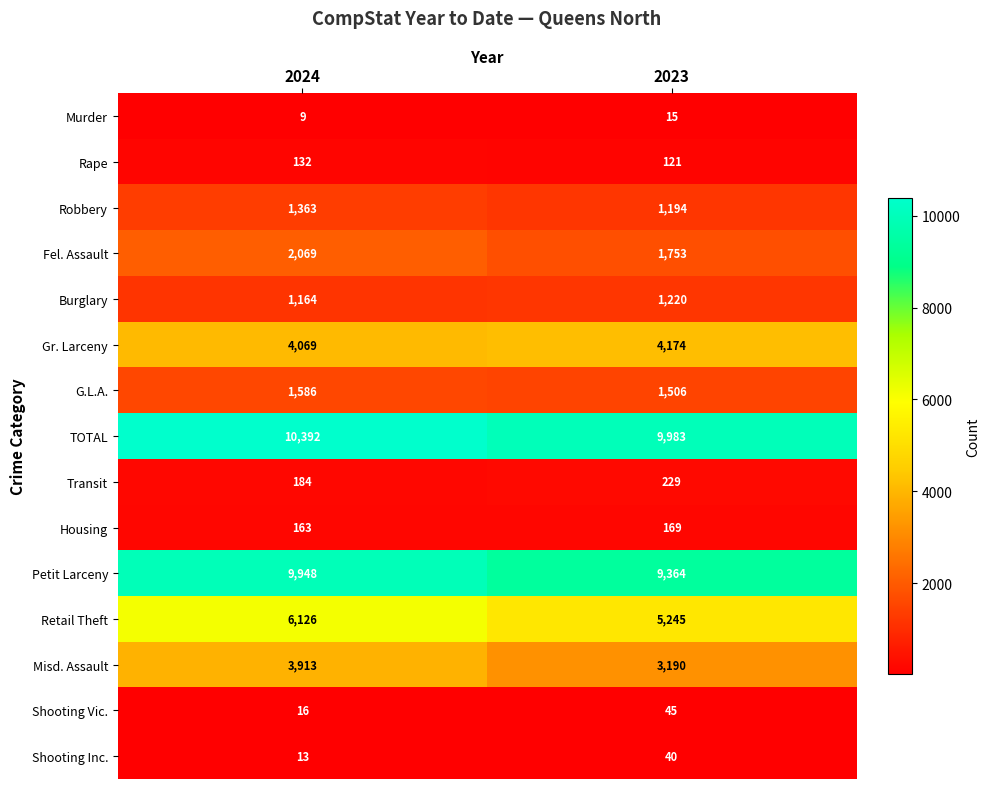

What is the difference between the maximum and minimum values in the Petit Larceny series?

584